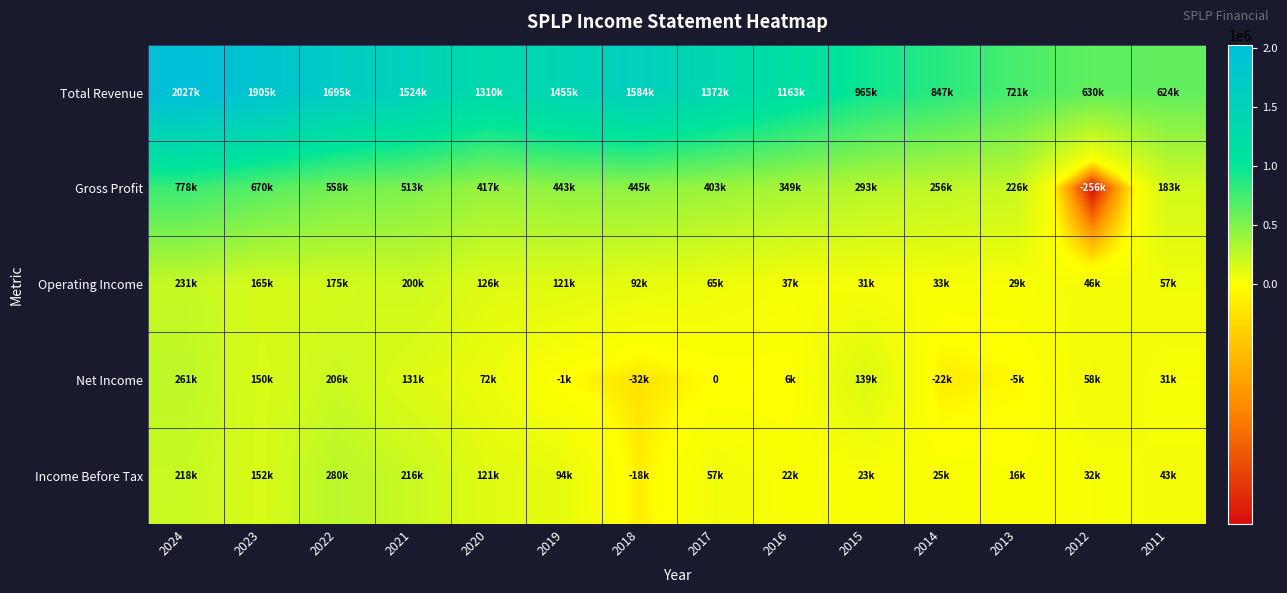

How many values in the Total Revenue series are below 1372000?

7